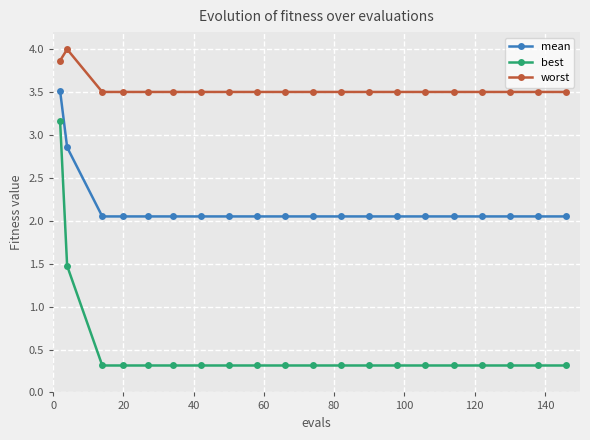

True or false: mean and worst intersect in this chart.

False